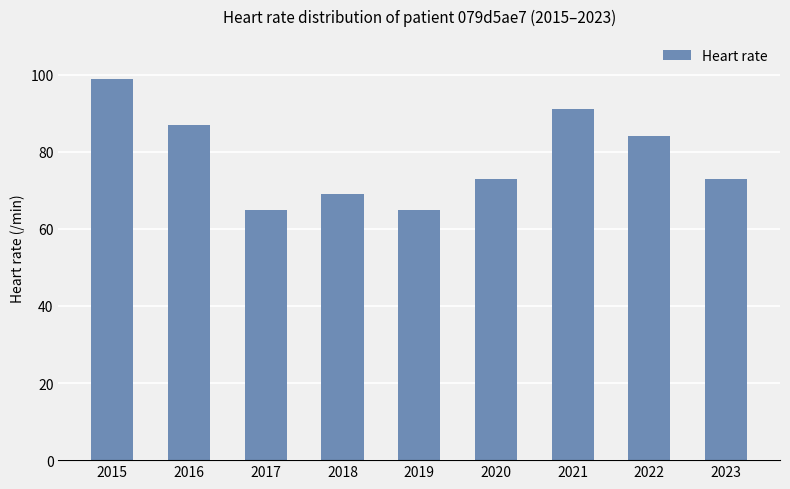

Does the chart contain stacked bars?

No